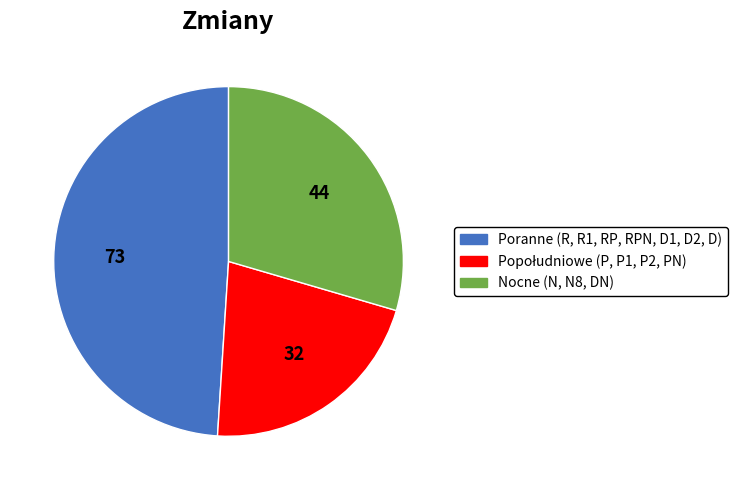

Is there any slice that represents more than half of the pie?

No